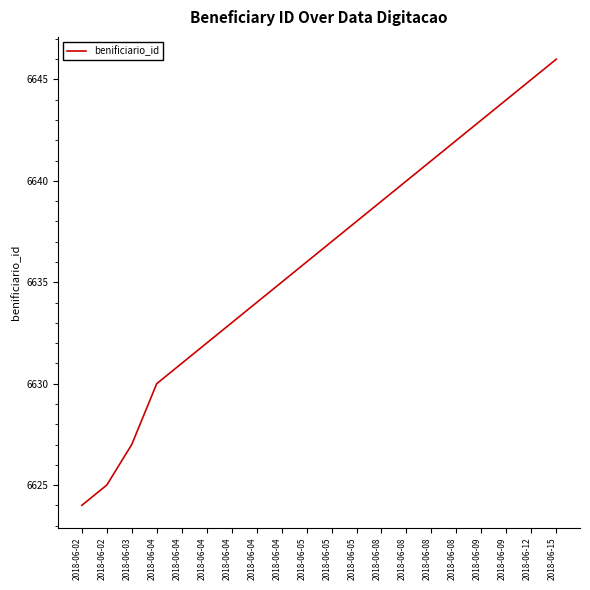

What is the change in value from 2018-06-04 to 2018-06-04?

+2